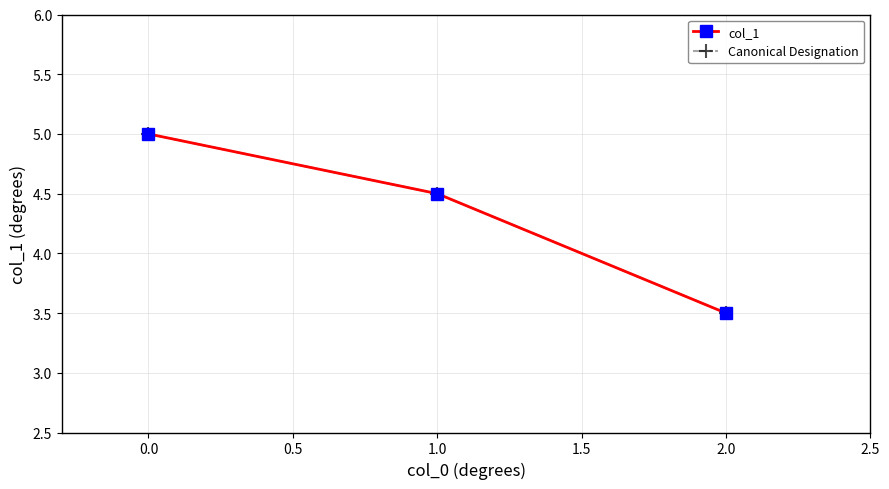

Does the chart have visible grid lines?

Yes